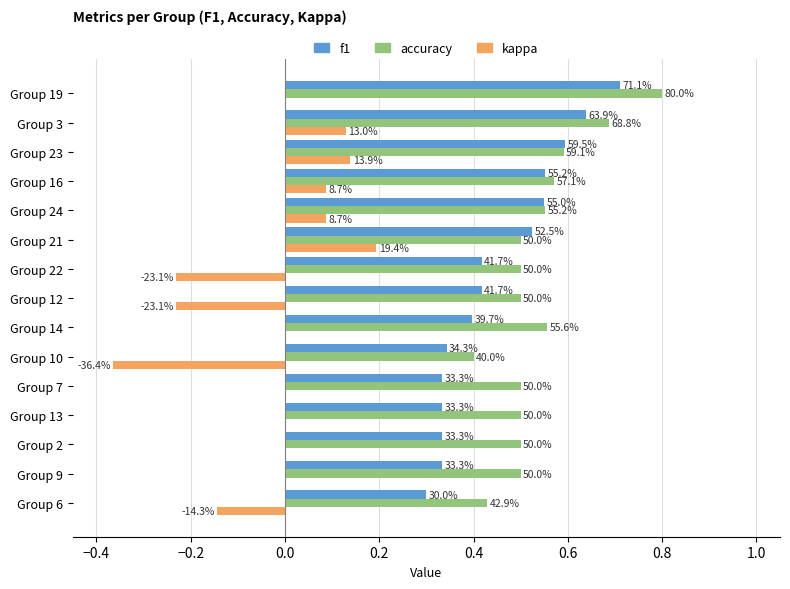

List the series in order of their peak value, highest first.

accuracy, f1, kappa